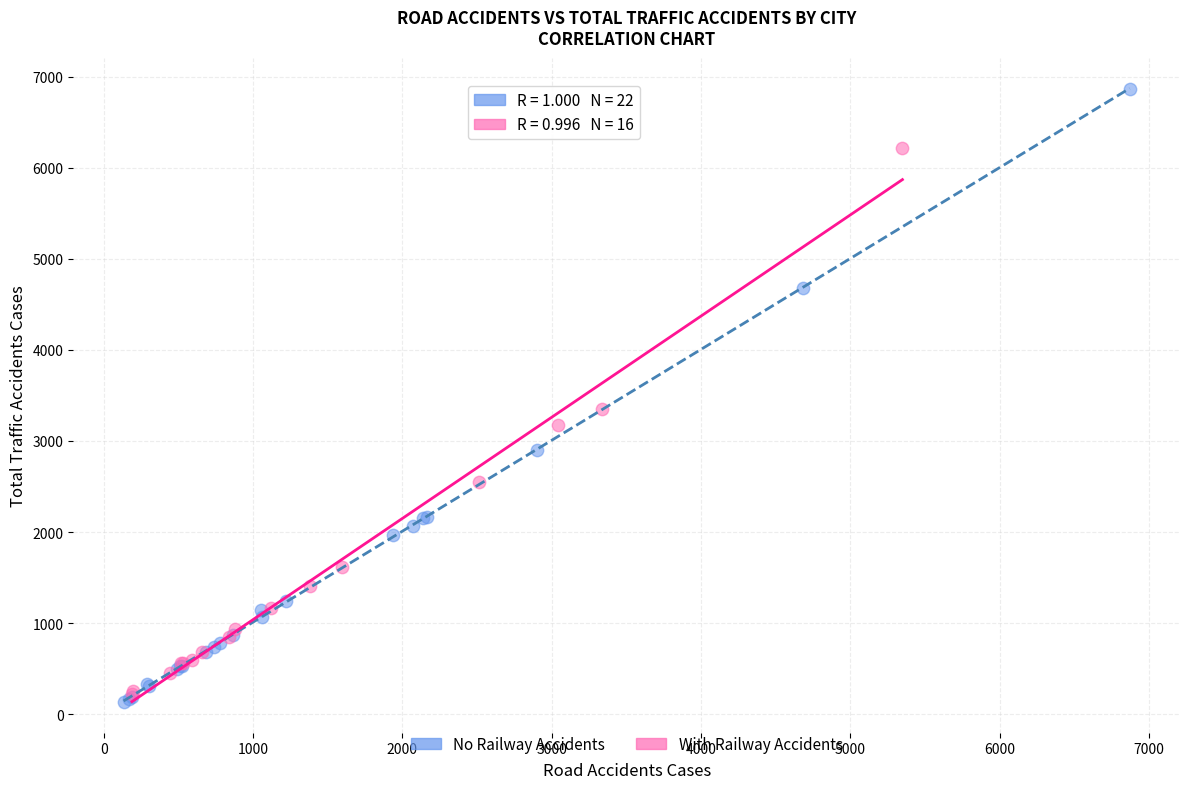

What are all the series names shown in the legend?

No Railway Accidents, With Railway Accidents